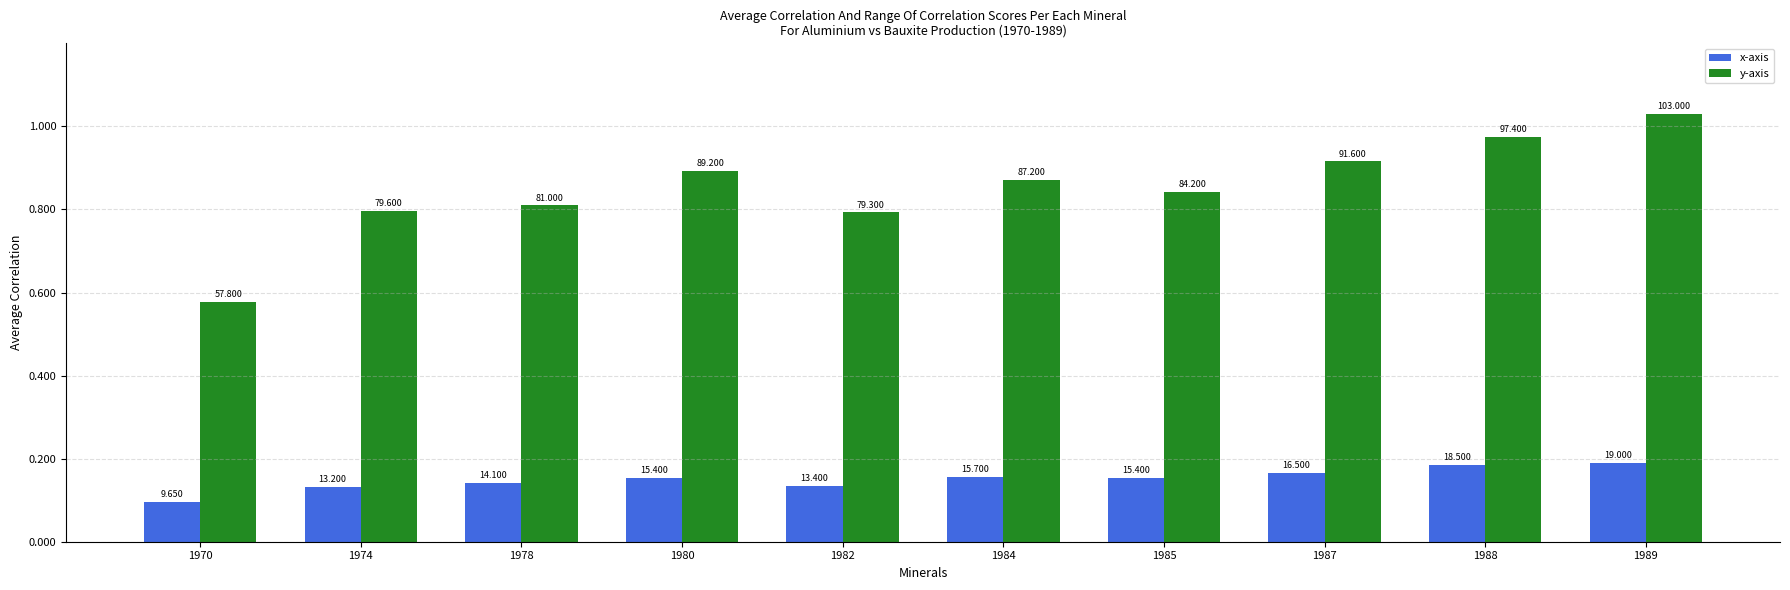

Reading left to right, list all the values displayed in this chart.

x-axis: 9650000	13200000	14100000	15400000	13400000	15700000	15400000	16500000	18500000	19000000
y-axis: 57800000	79600000	81000000	89200000	79300000	87200000	84200000	91600000	97400000	103000000